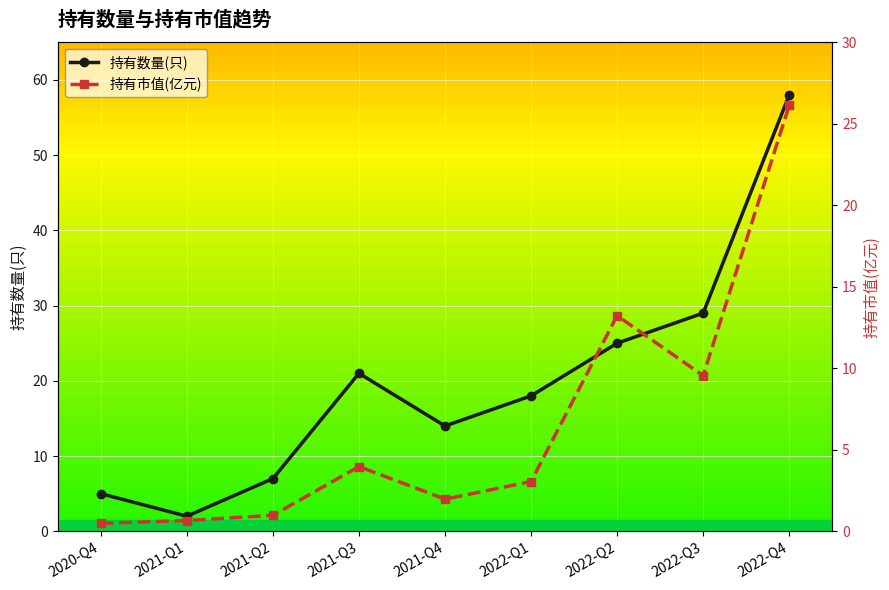

What is the maximum value for 持有市值(亿元)?

26.1